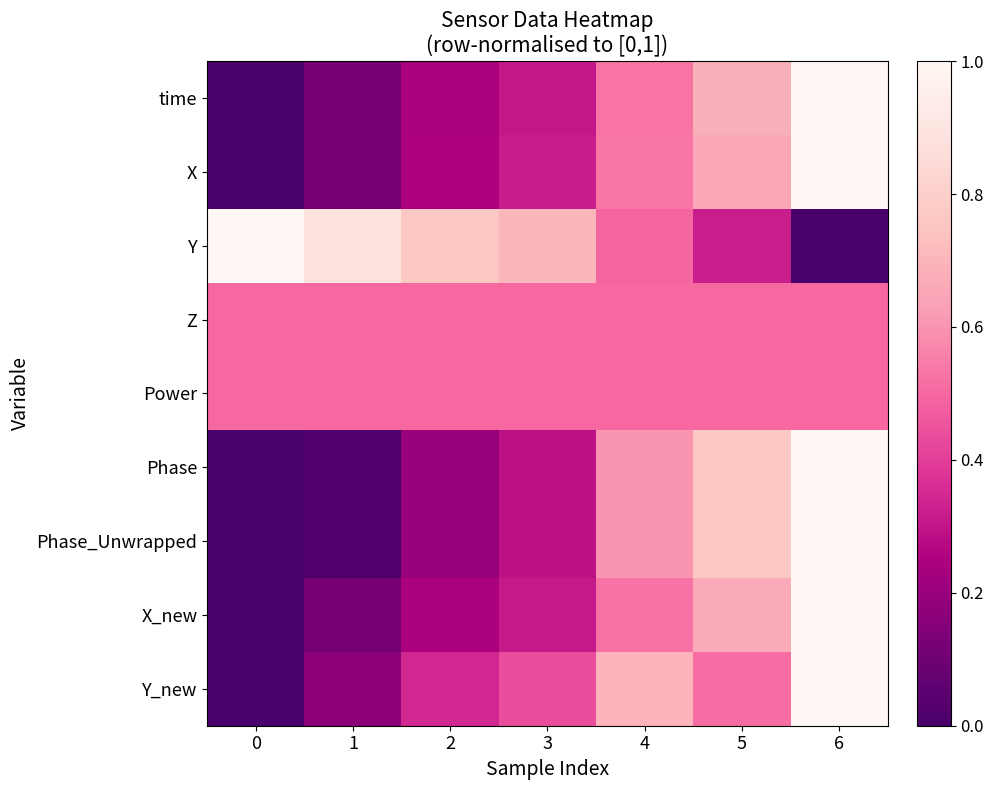

List the series in order of their peak value, lowest first.

Z, Power, time, X, Y, Phase, Phase_Unwrapped, X_new, Y_new